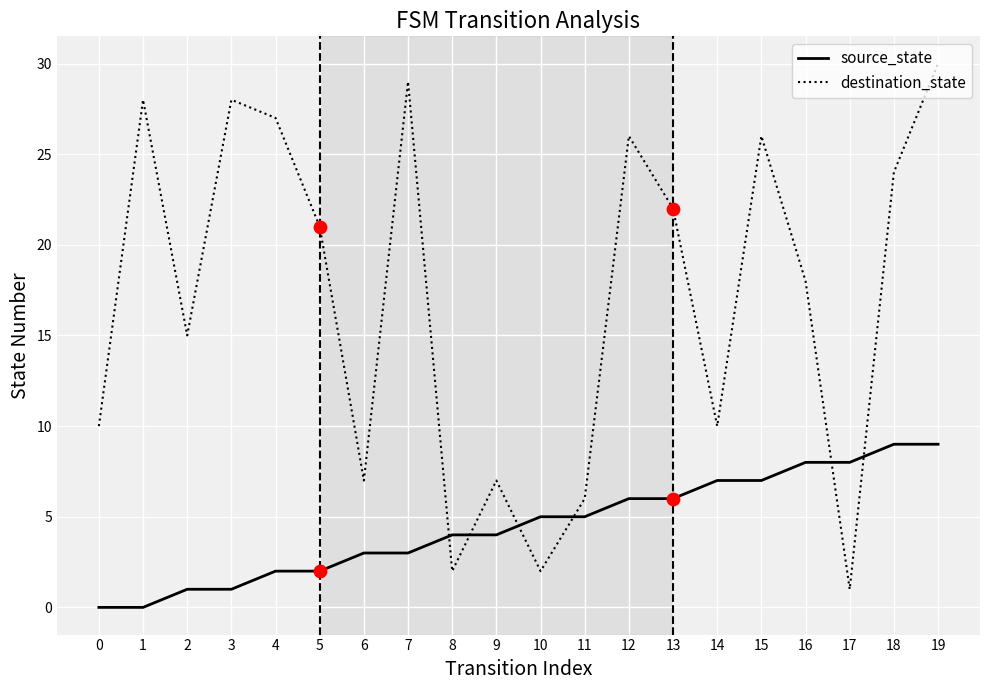

Which series has the largest range (max minus min)?

destination_state